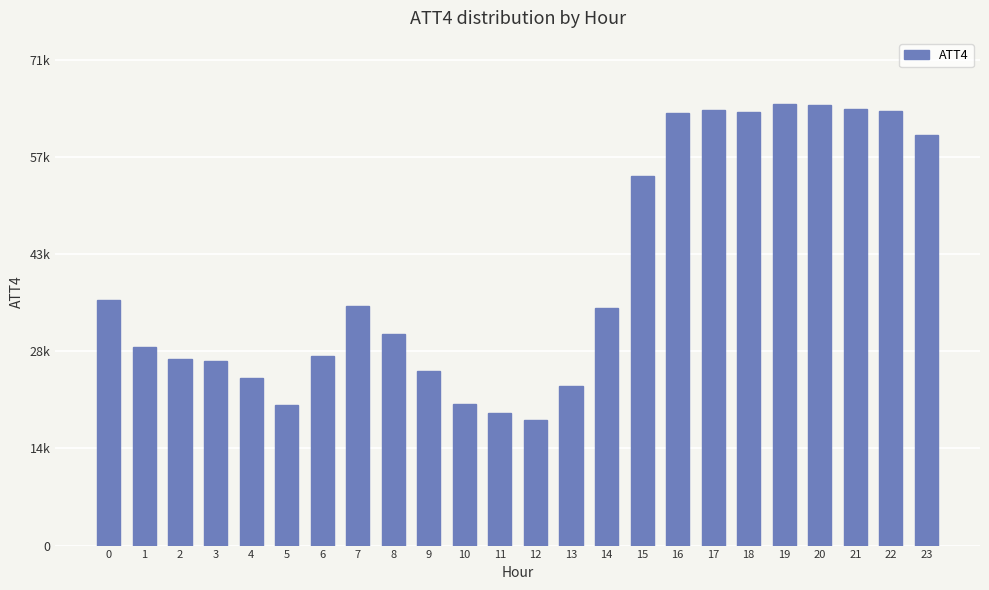

Approximately how many times larger is the value at 7 compared to 0?

1.0